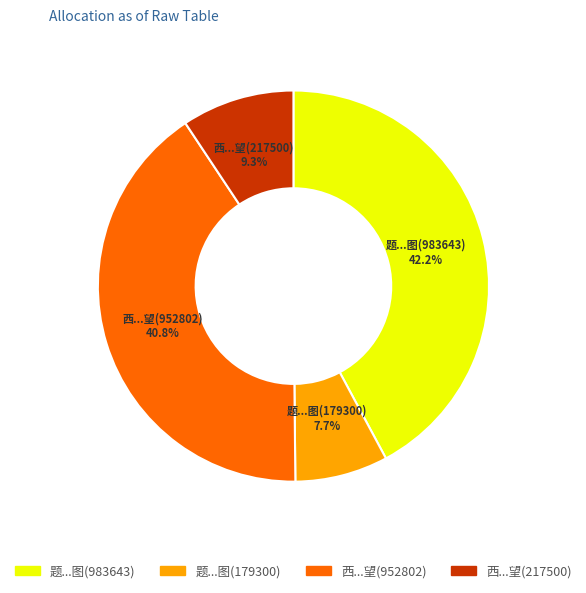

Does 题...图(179300) account for over 50% of the chart?

No